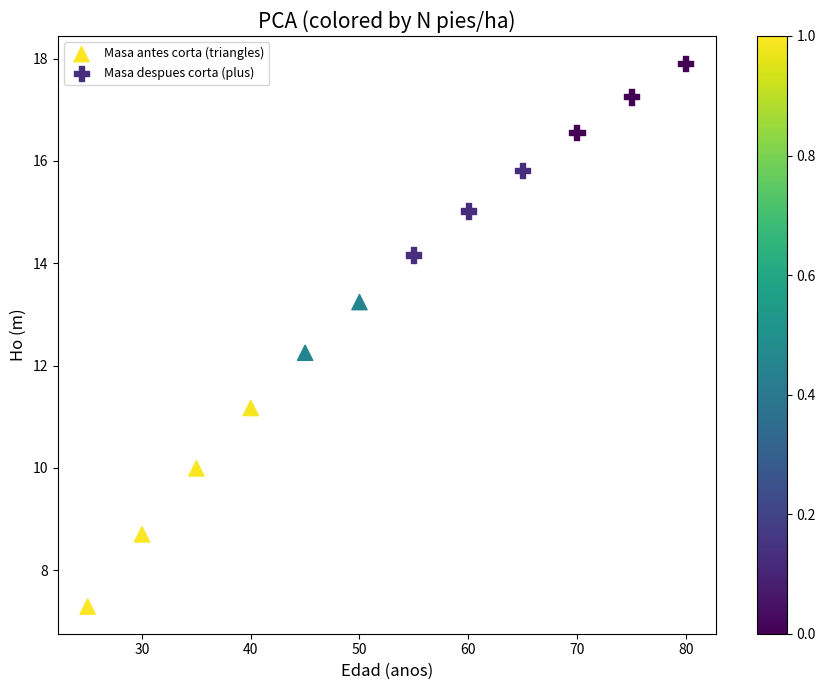

Which series has the largest Y range (max minus min)?

Masa antes corta (triangles)